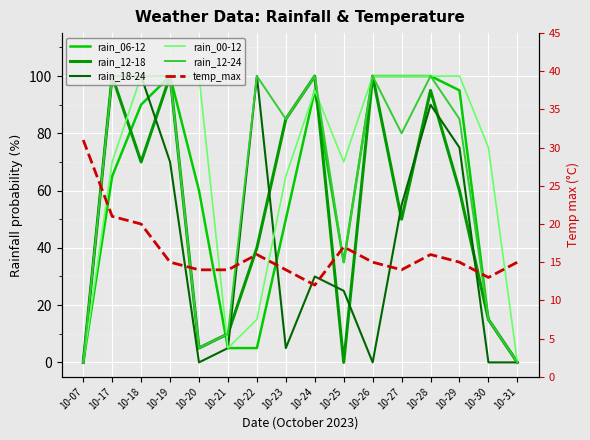

What is the difference between the rain_00-12 values at 10-18 and 10-22?

85